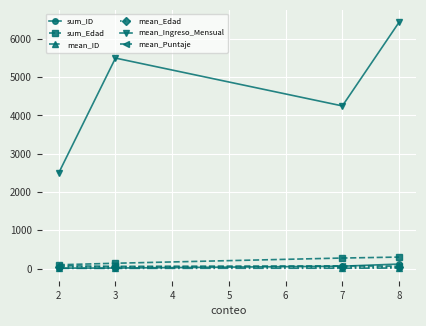

At which category does mean_Ingreso_Mensual reach its first local peak?

3